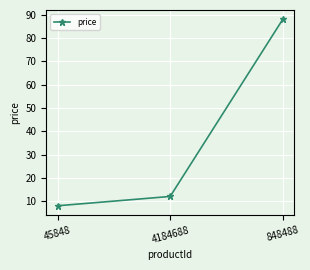

What is the approximate value at 4184688, to the nearest 5?

10